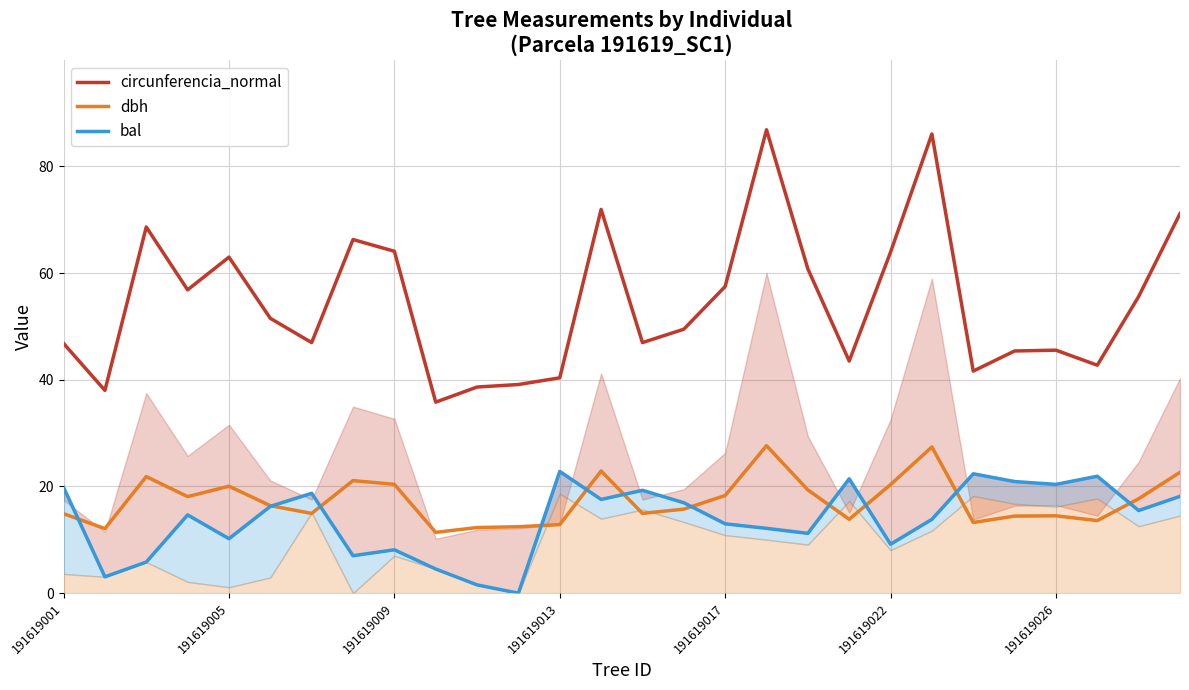

The value of dbh at 191619013 is 12.8. True or false?

True